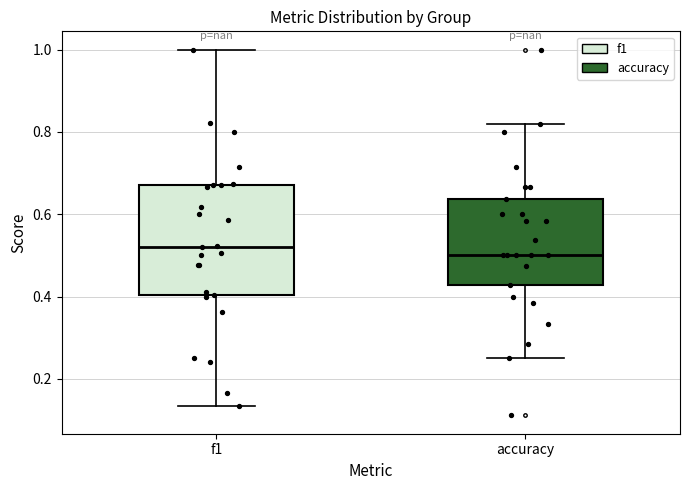

Comparing the boxes themselves (not the whiskers), which one is the tallest?

f1